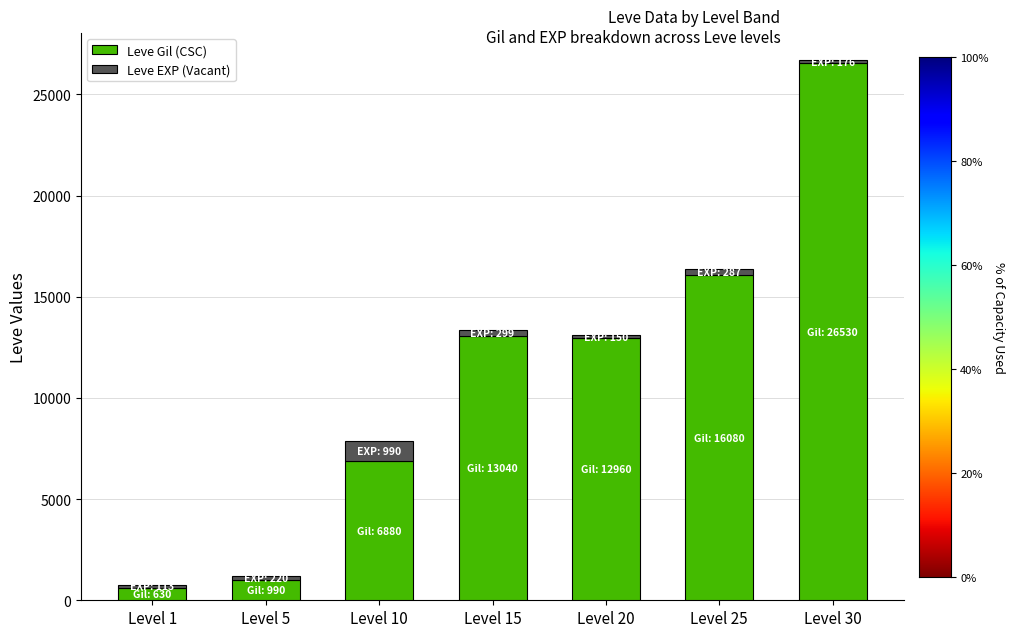

What is the minimum value for Leve Gil (CSC)?

630